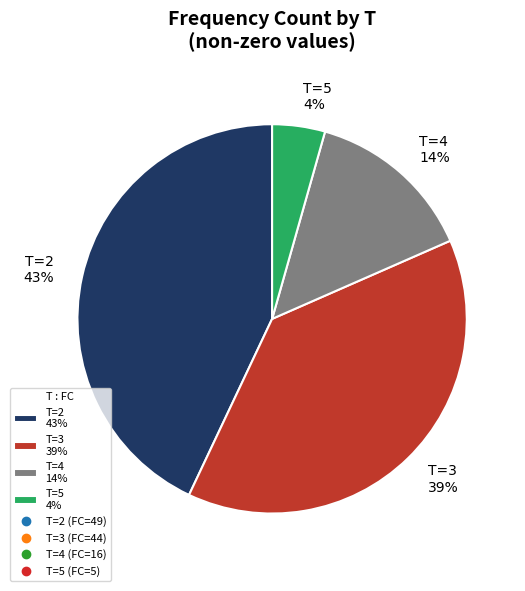

Rank the categories by value from lowest to highest.

T=5 4%, T=4 14%, T=3 39%, T=2 43%